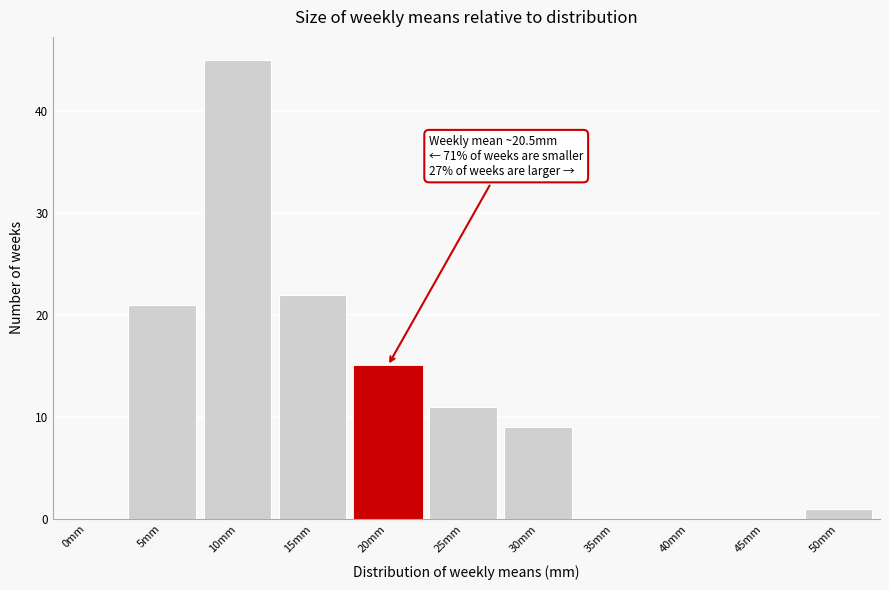

Reading left to right, what are all the values shown in this chart?

0mm=0	5mm=21	10mm=45	15mm=22	20mm=15	25mm=11	30mm=9	35mm=0	40mm=0	45mm=0	50mm=1